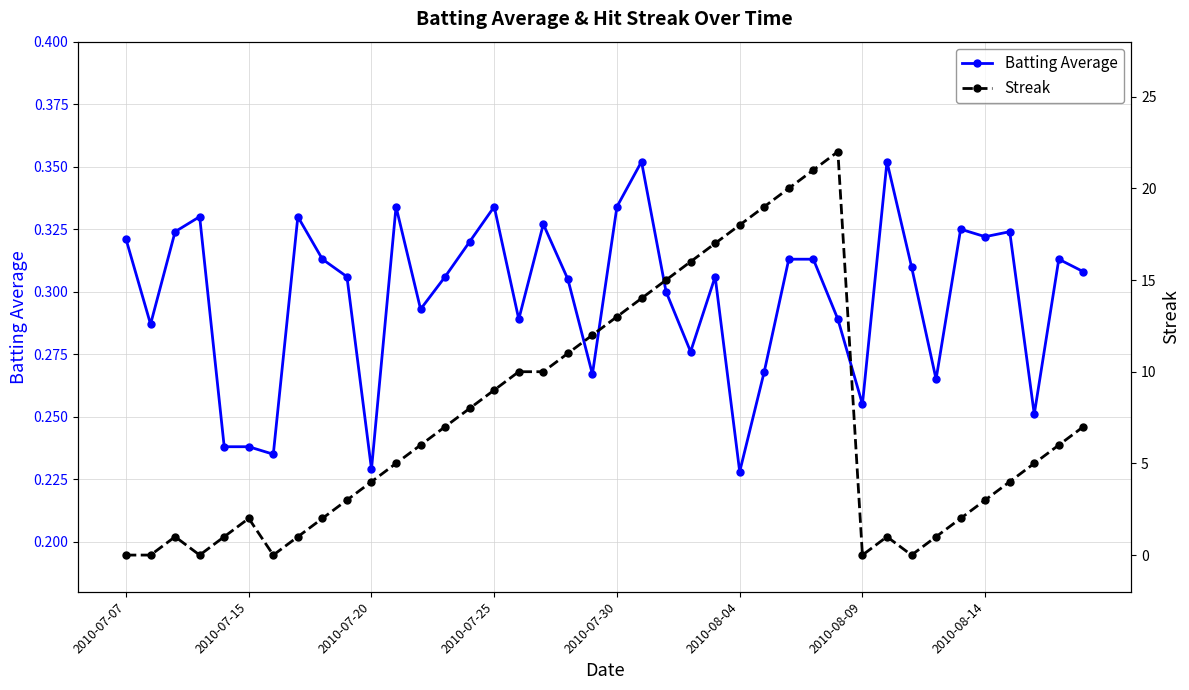

How many categories are shown in the chart?

40